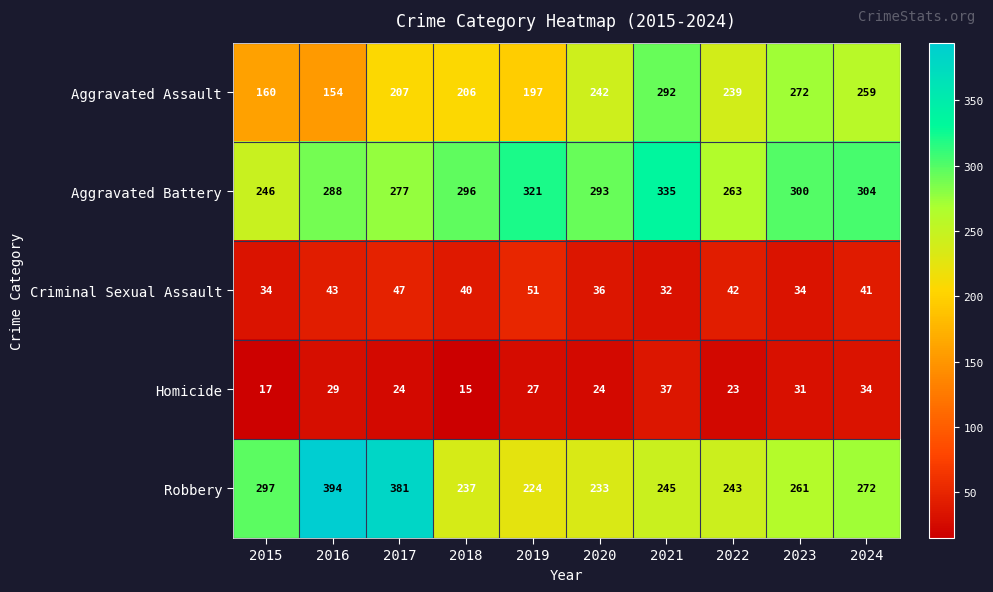

Count the number of categories in the chart.

10